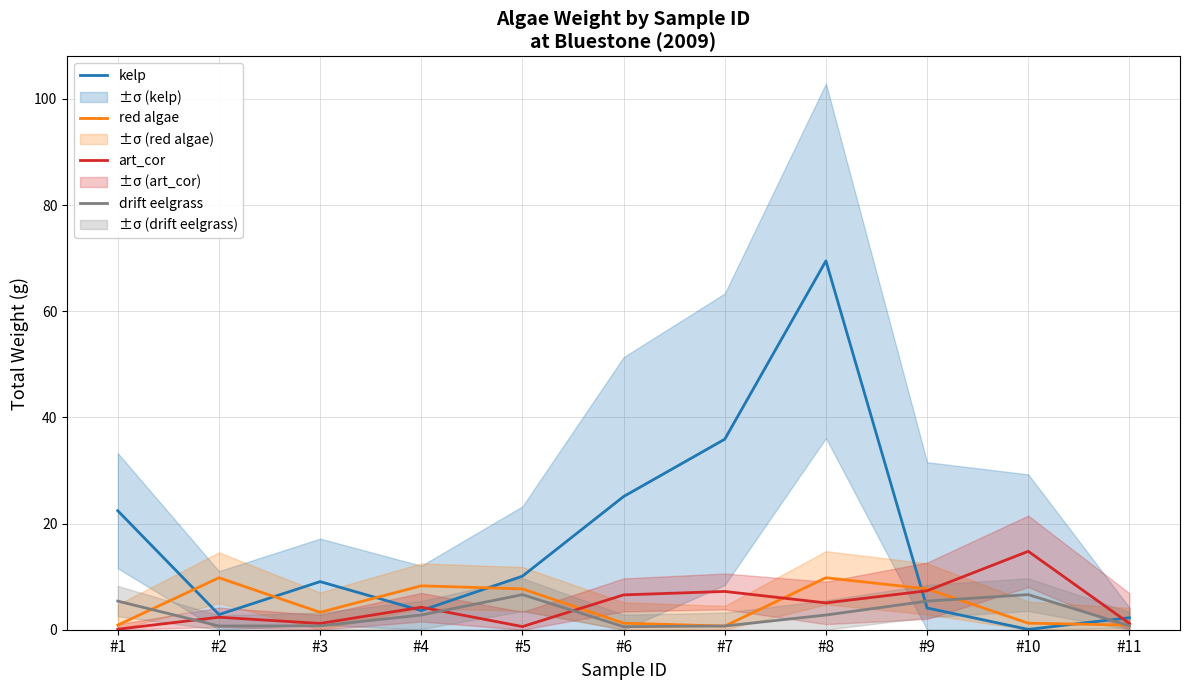

Rank the series at #1 from highest to lowest value.

kelp, drift eelgrass, red algae, art_cor